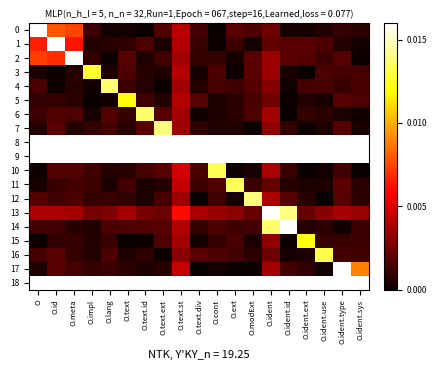

Which series has the largest total across all categories?

8